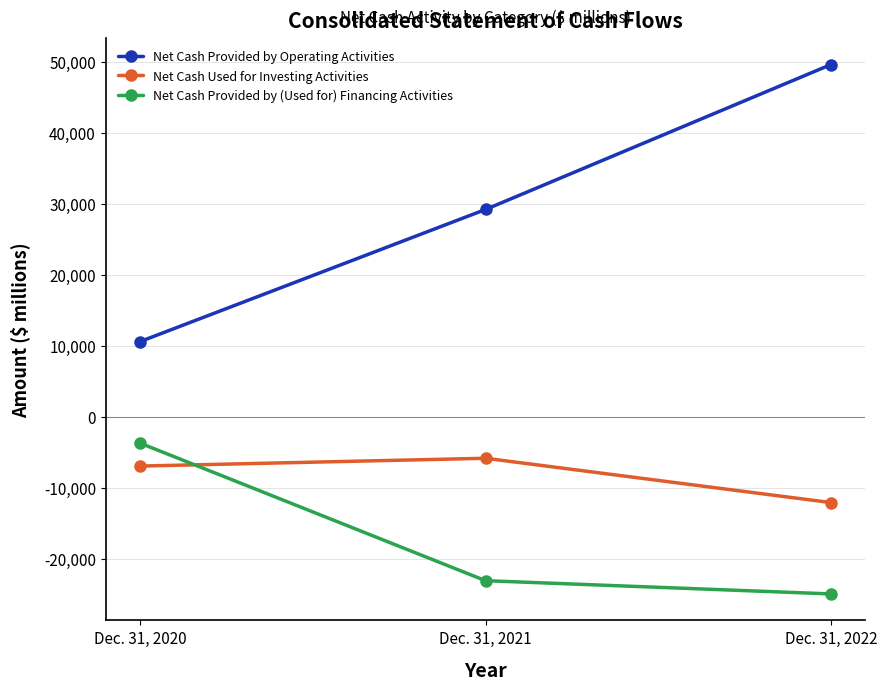

What value does the Net Cash Provided by (Used for) Financing Activities series have at Dec. 31, 2020?

-3736